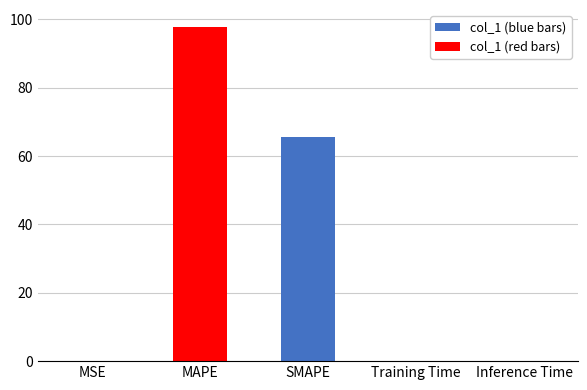

What is the maximum value shown in the chart?

97.8